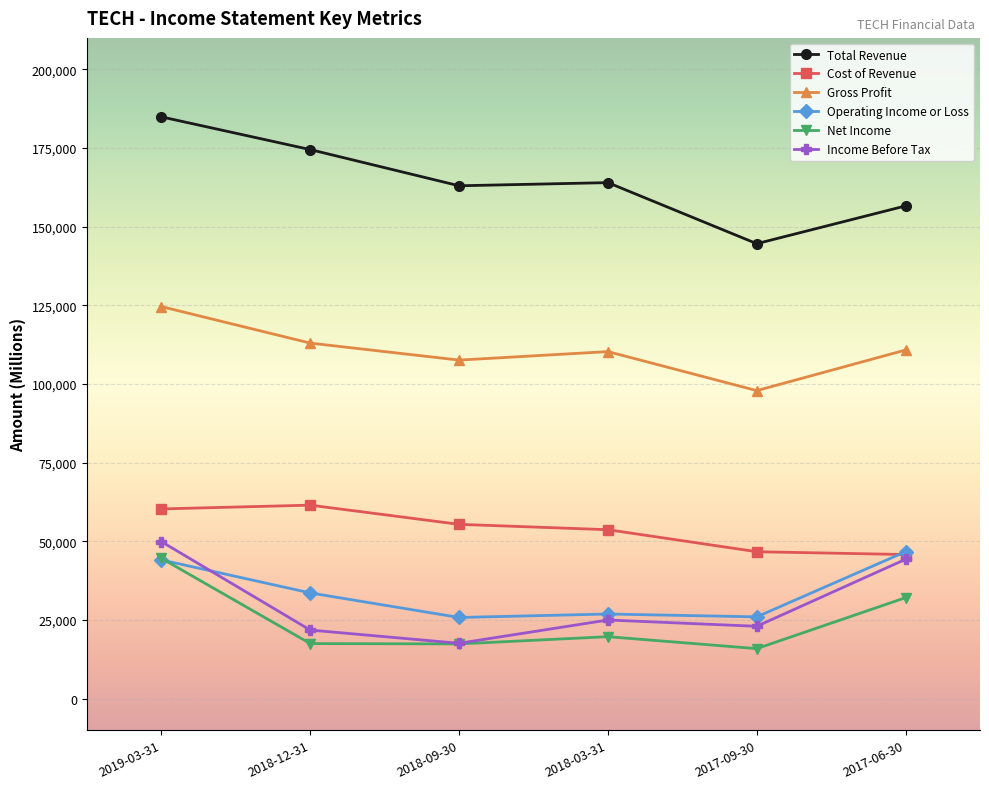

Which category has the highest value in the Net Income series?

2019-03-31